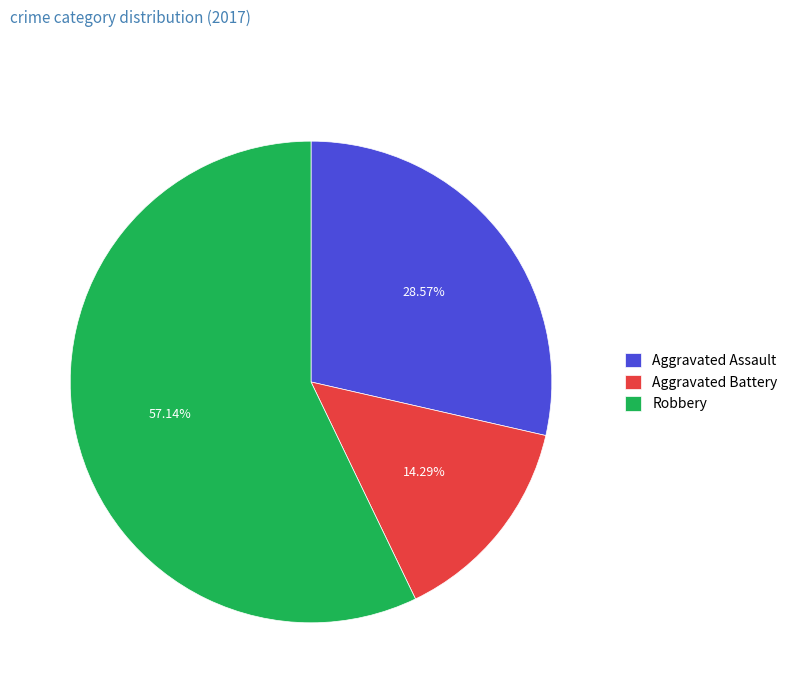

Is it true that Aggravated Assault is 29% of the pie?

True